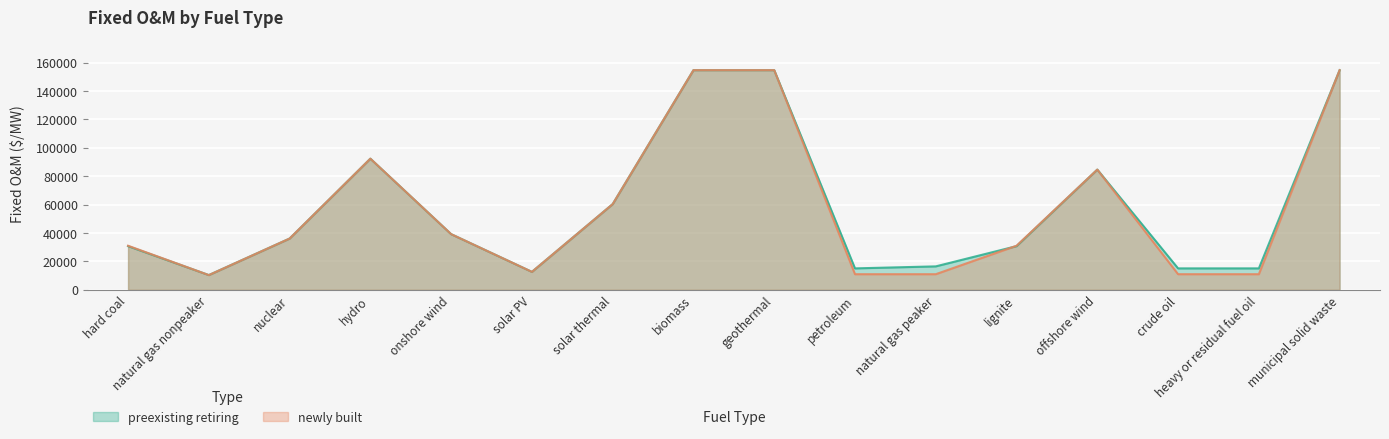

How many values in the newly built series exceed 36079?

8